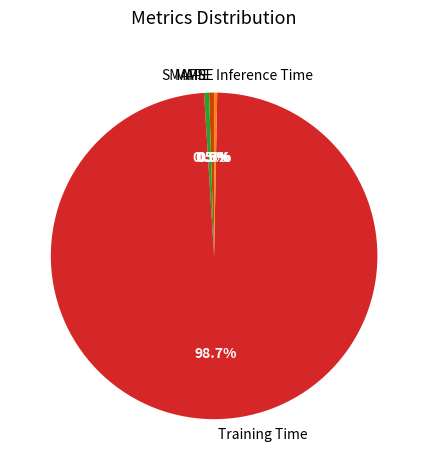

What percentage is the Training Time slice, to the nearest percent?

99%